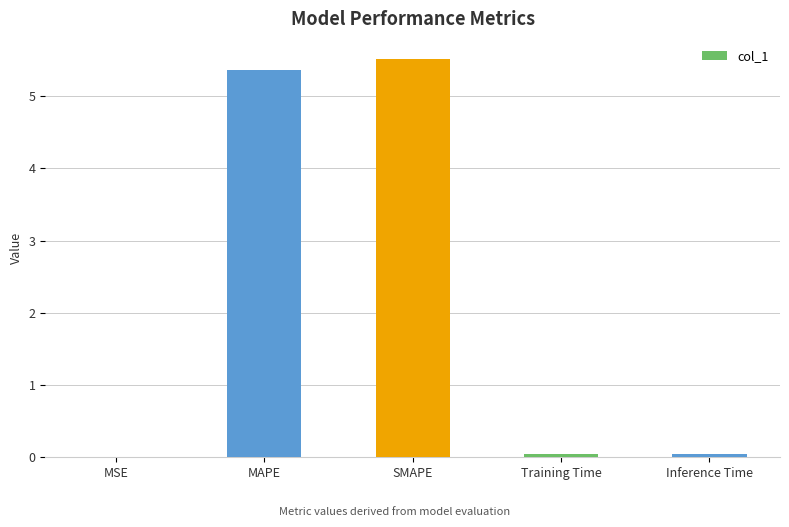

What is the sum of all values?

11.0